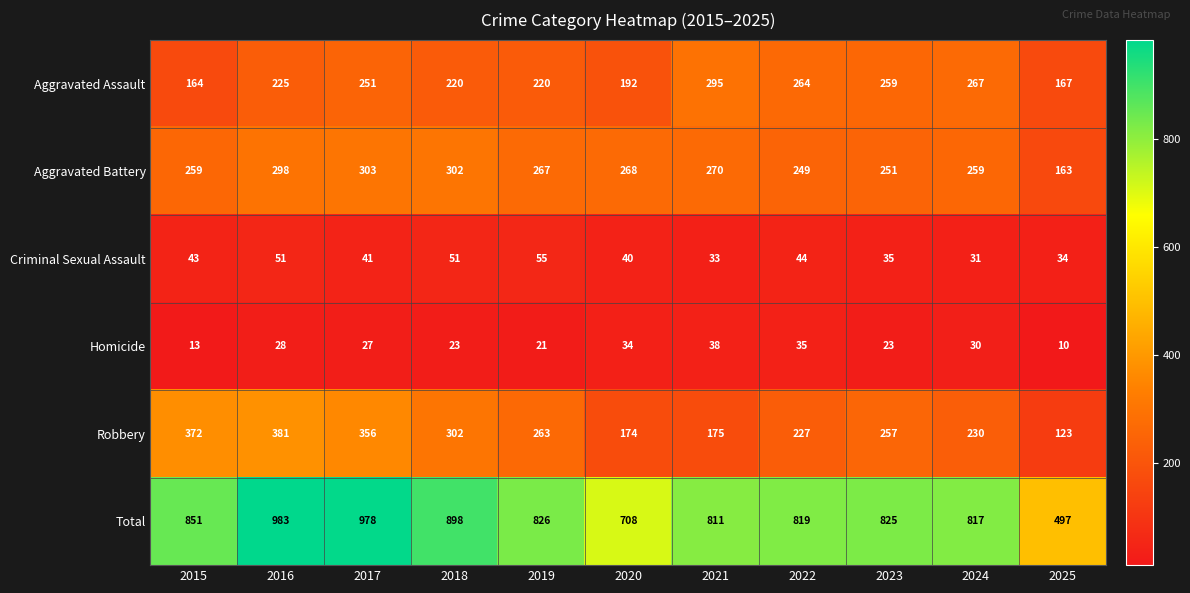

The Aggravated Assault series shows 164 at 2015. True or false?

True